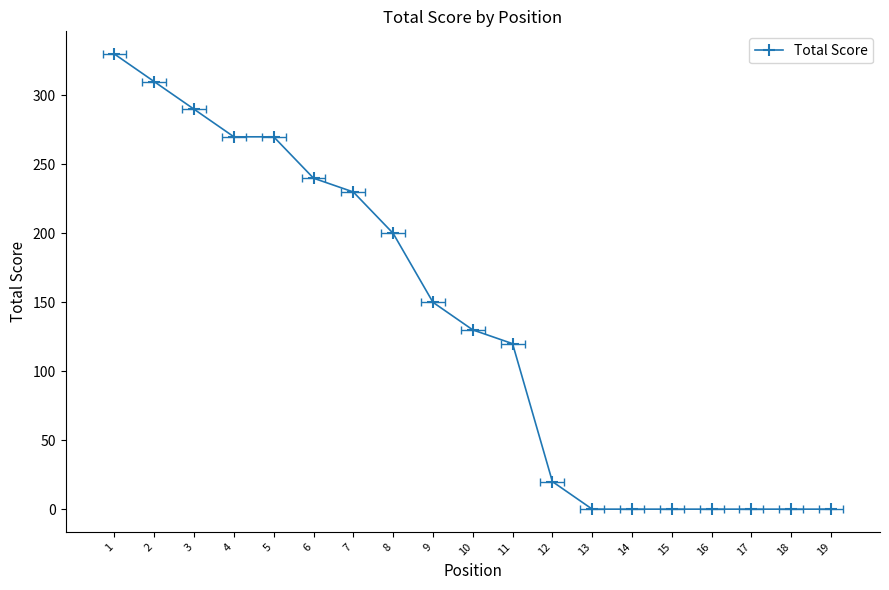

What is the value of the 7th point from the left?

230